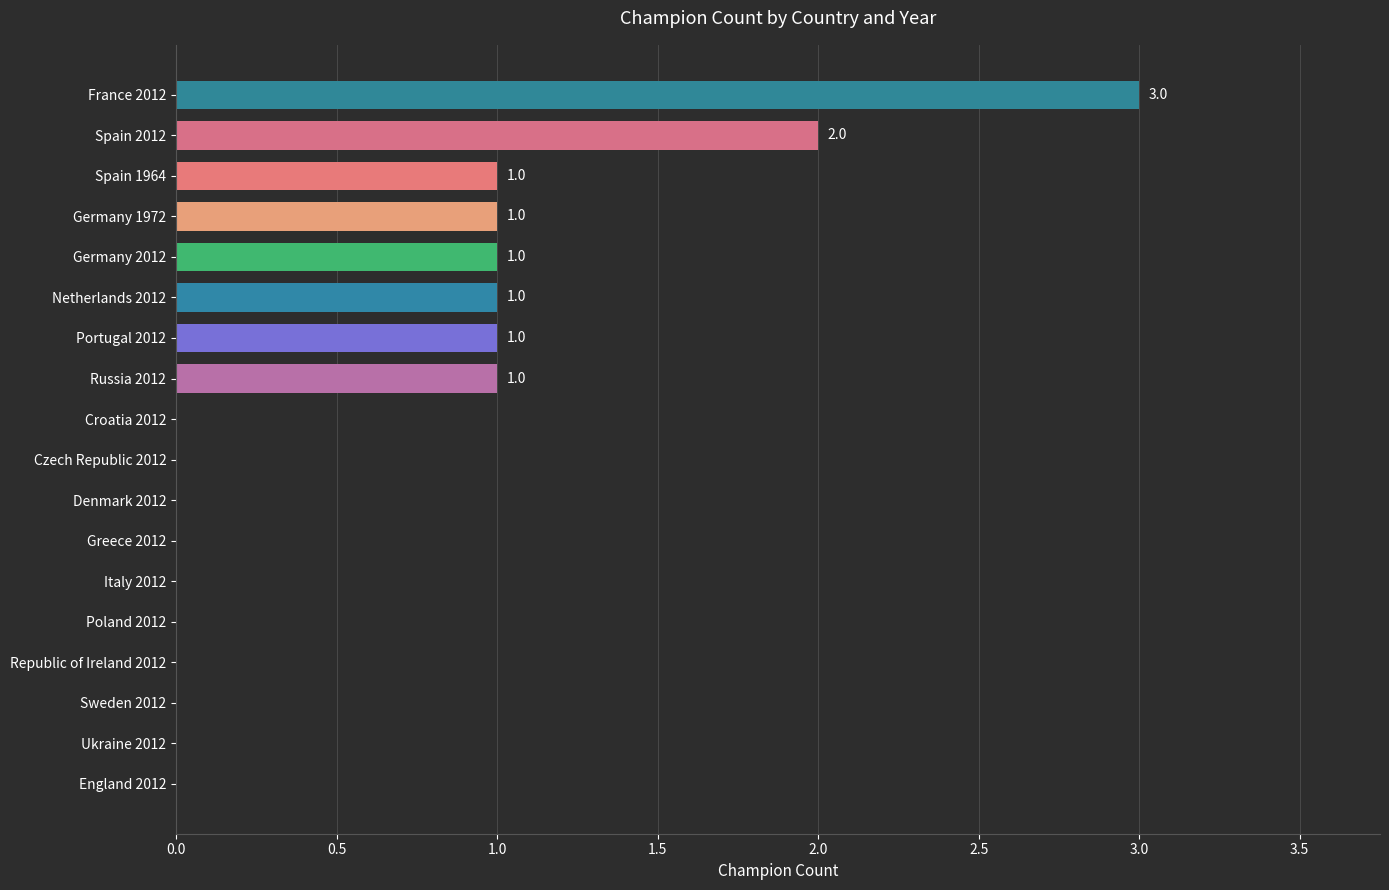

Reading top to bottom, extract all data points from this chart.

France 2012=3	Spain 2012=2	Spain 1964=1	Germany 1972=1	Germany 2012=1	Netherlands 2012=1	Portugal 2012=1	Russia 2012=1	Croatia 2012=0	Czech Republic 2012=0	Denmark 2012=0	Greece 2012=0	Italy 2012=0	Poland 2012=0	Republic of Ireland 2012=0	Sweden 2012=0	Ukraine 2012=0	England 2012=0